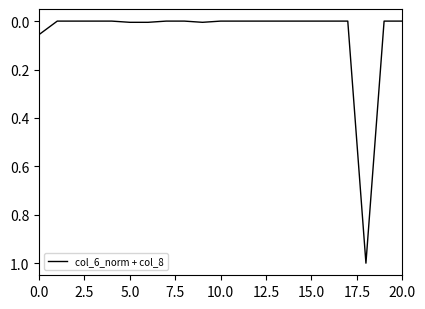

What is the greatest value displayed?

1.0